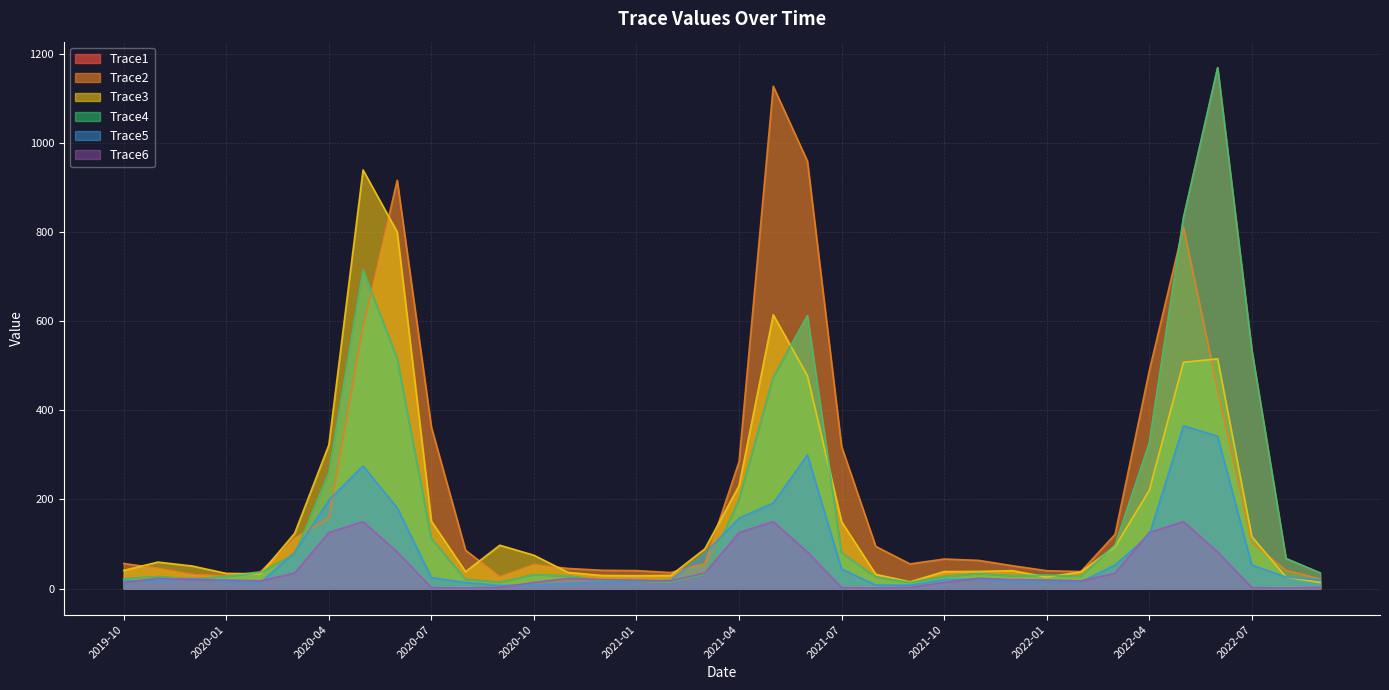

Which series has the largest range (max minus min)?

Trace1